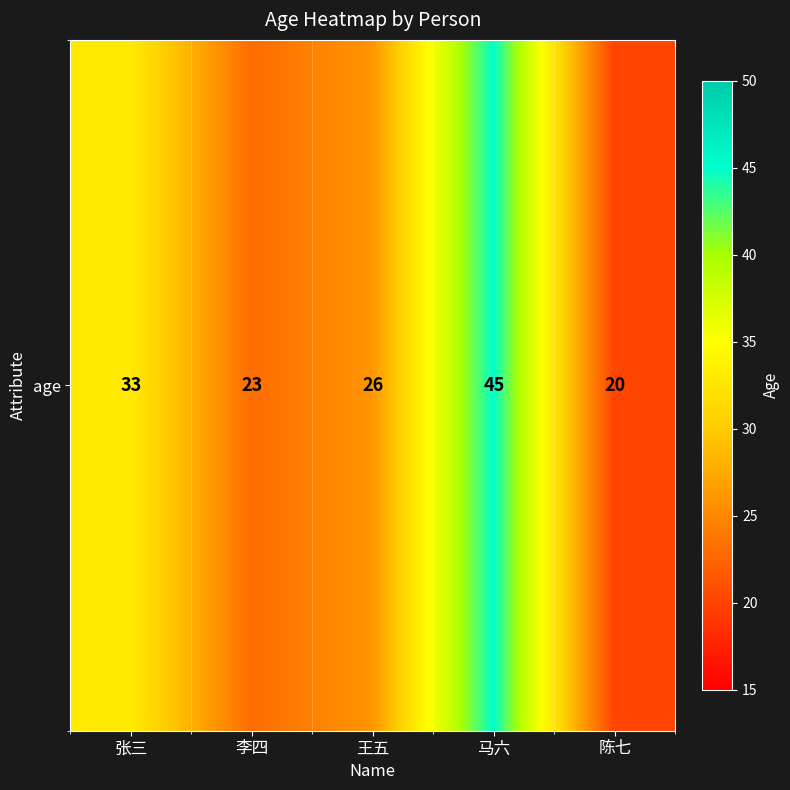

Where does the data first go above 26?

张三